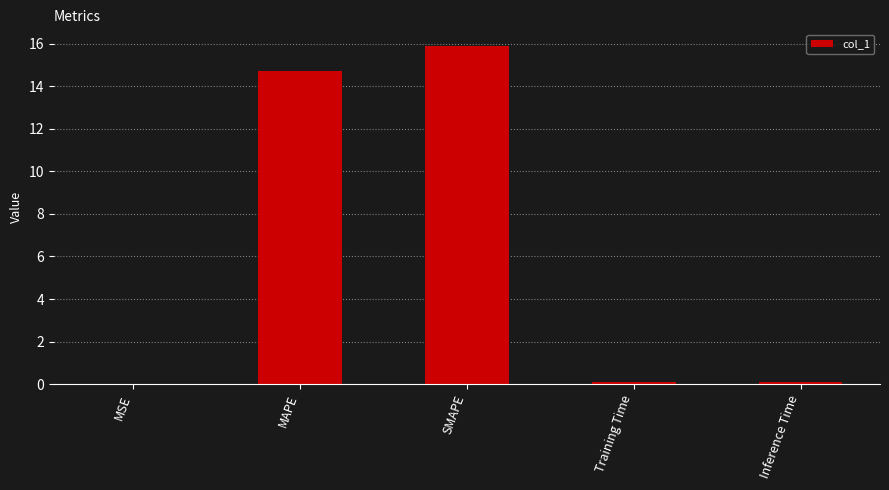

True or false: the data shows 24.8 at MAPE.

False